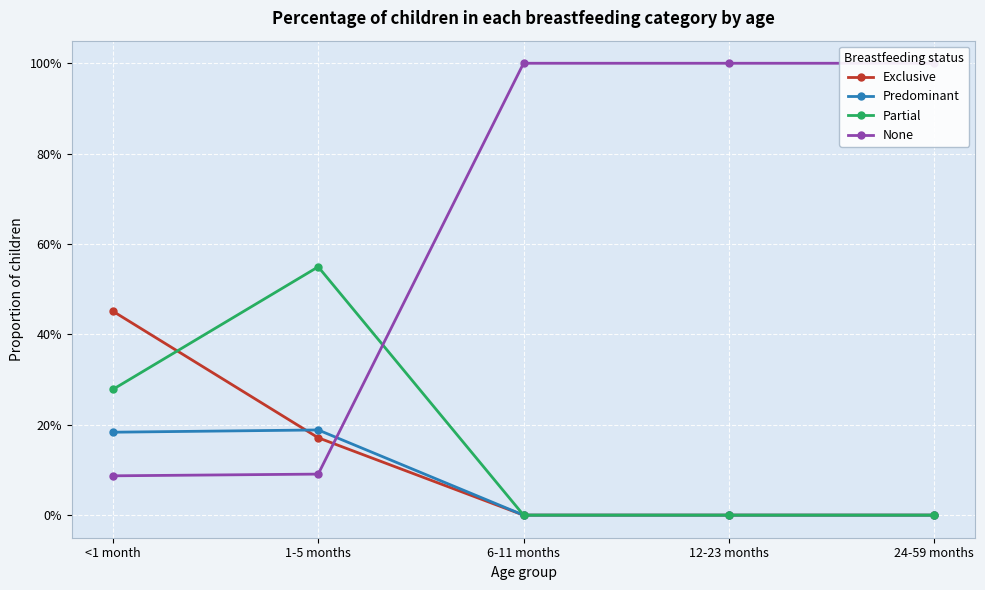

Reading right to left, transcribe all the data shown in this chart.

Exclusive: 24-59 months=0.0	12-23 months=0.0	6-11 months=0.0	1-5 months=0.2	<1 month=0.5
Predominant: 24-59 months=0.0	12-23 months=0.0	6-11 months=0.0	1-5 months=0.2	<1 month=0.2
Partial: 24-59 months=0.0	12-23 months=0.0	6-11 months=0.0	1-5 months=0.5	<1 month=0.3
None: 24-59 months=1.0	12-23 months=1.0	6-11 months=1.0	1-5 months=0.1	<1 month=0.1